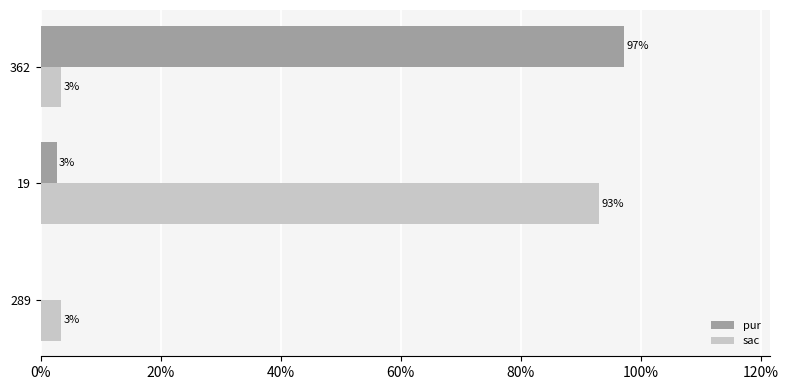

What are all the series names shown in the legend?

pur, sac